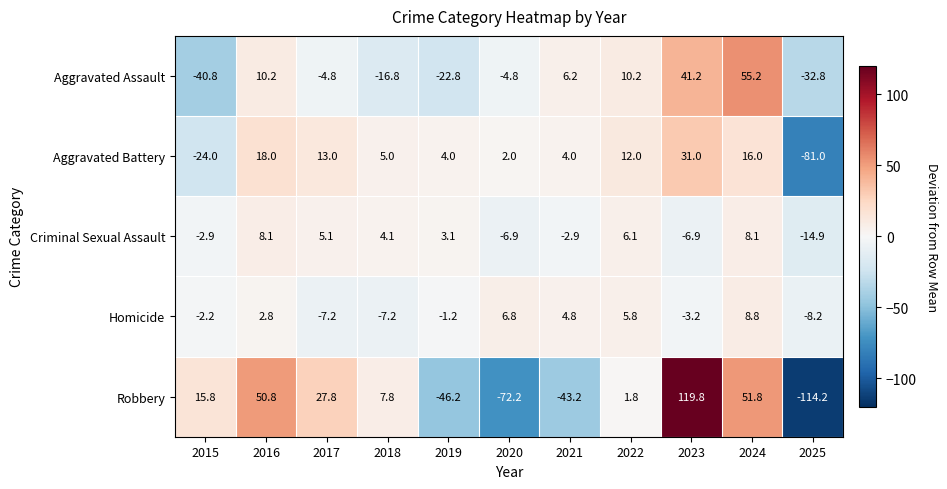

What is the total value across all series at 2017?

33.9